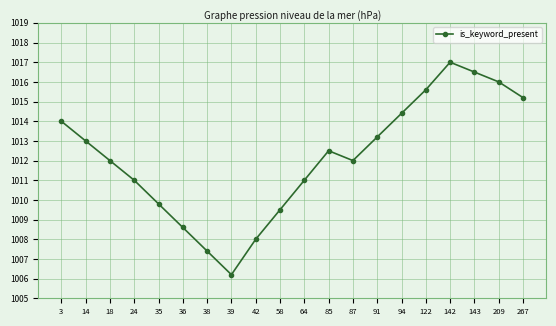

Is it true that the value at 38 is 544.9?

False